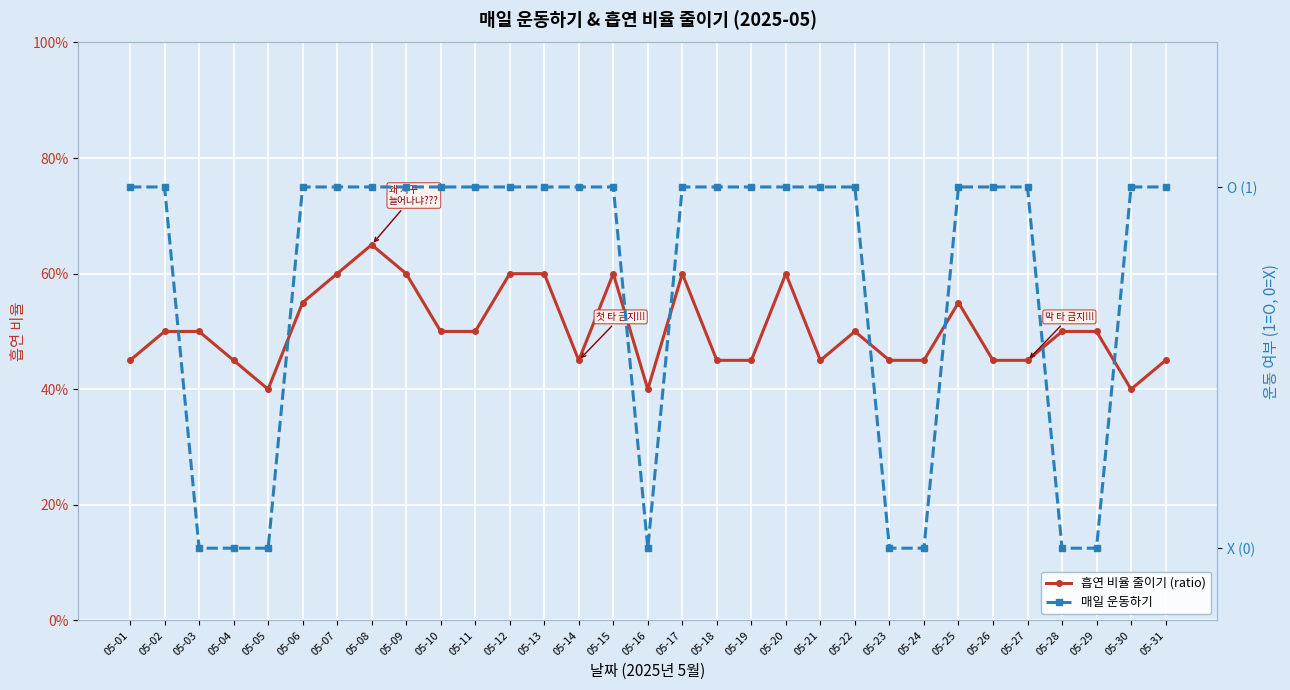

How many interior local valleys does the 매일 운동하기 series have?

1